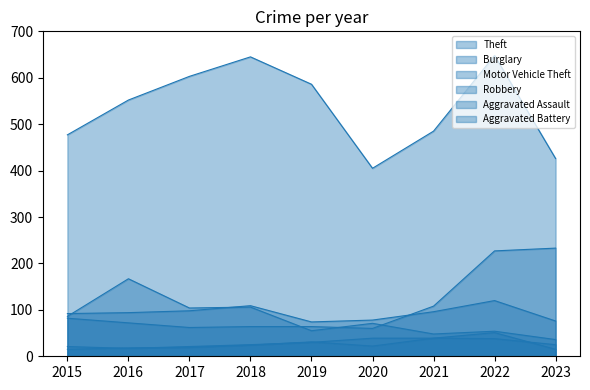

How many values in the Motor Vehicle Theft series exceed 72?

4